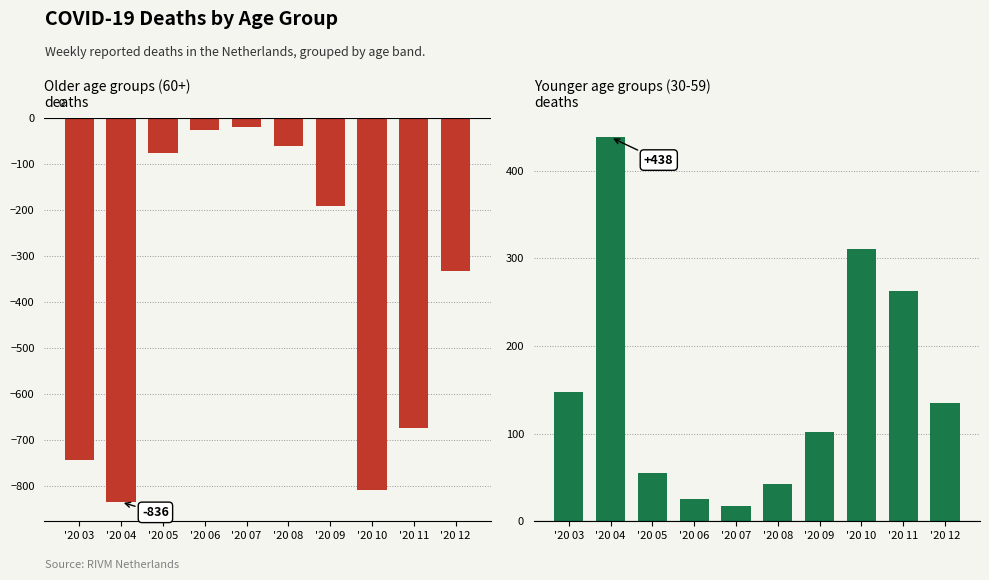

What is the sum of the 60-79+ deaths (negative scale) values at '20 10 and '20 06?

-836